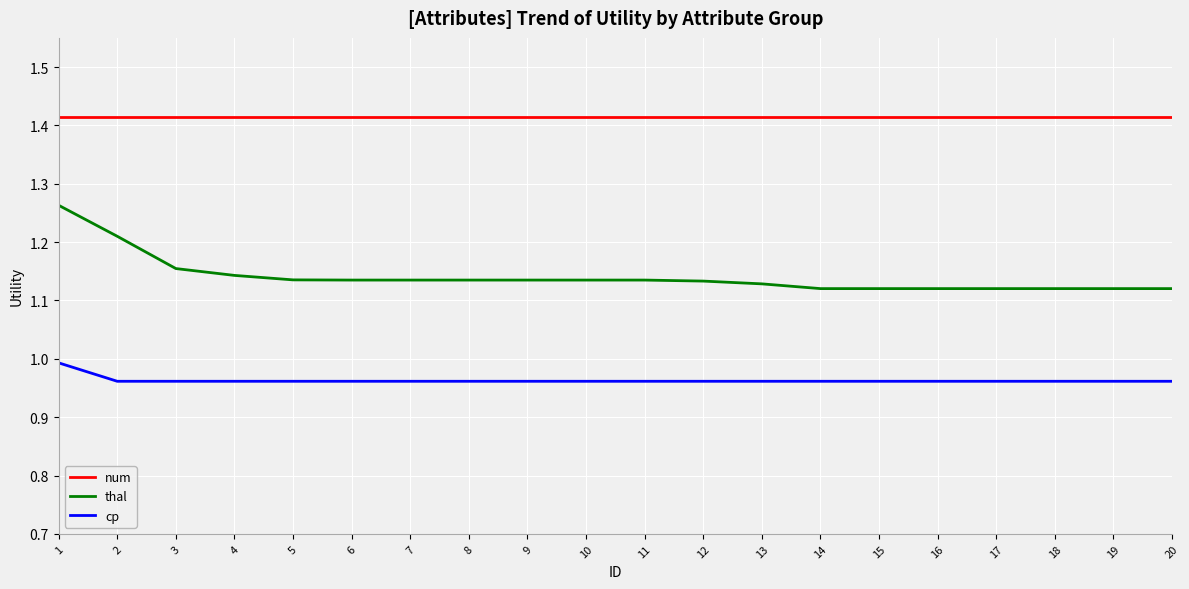

The num series shows 2.1 at 10. True or false?

False